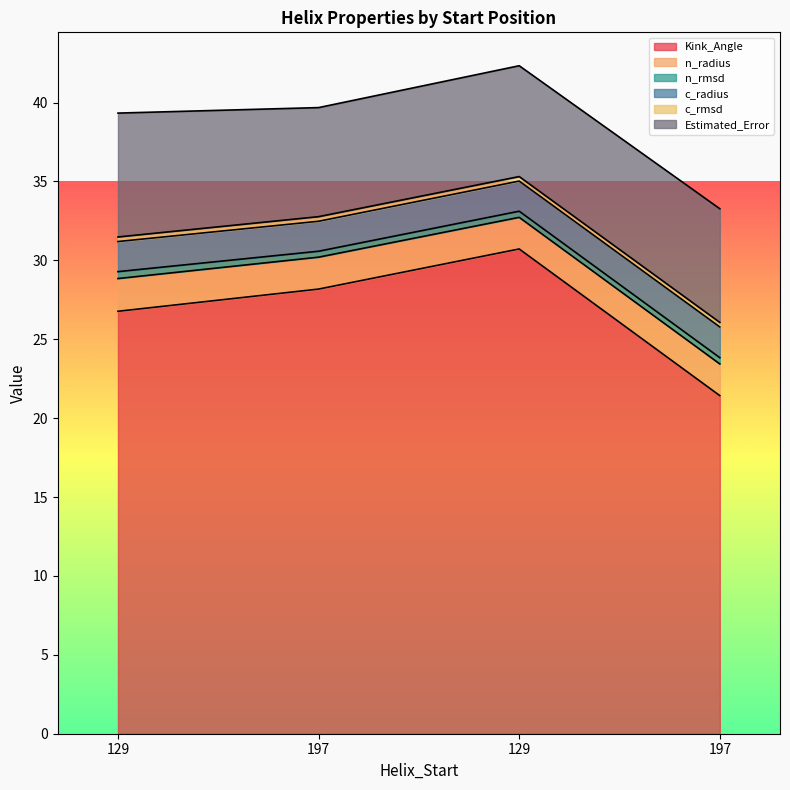

What is the lowest value of the c_radius series?

1.9